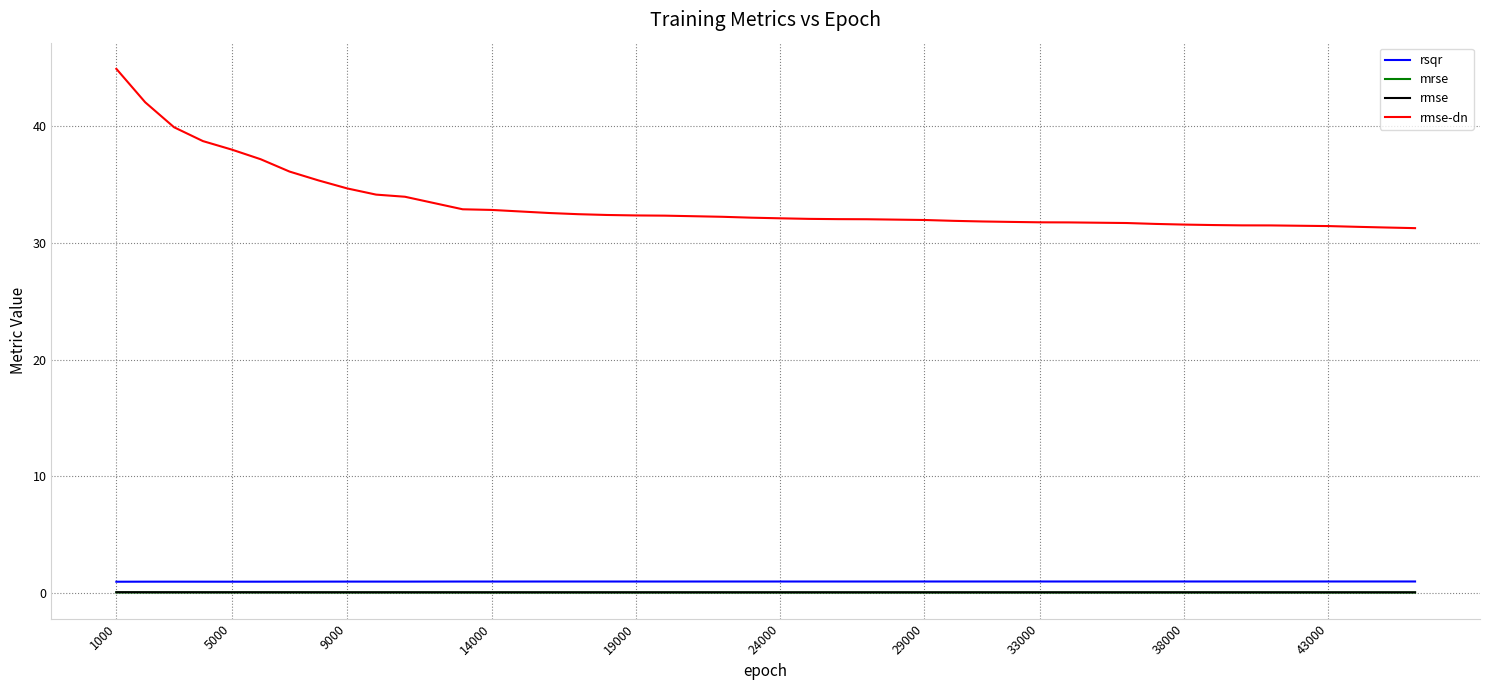

Which series has the largest range (max minus min)?

rmse-dn